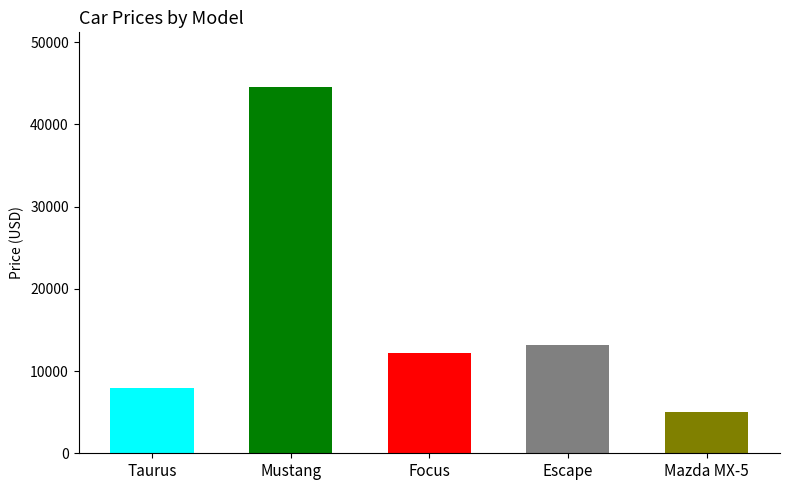

Between Mustang and Focus, which is larger?

Mustang